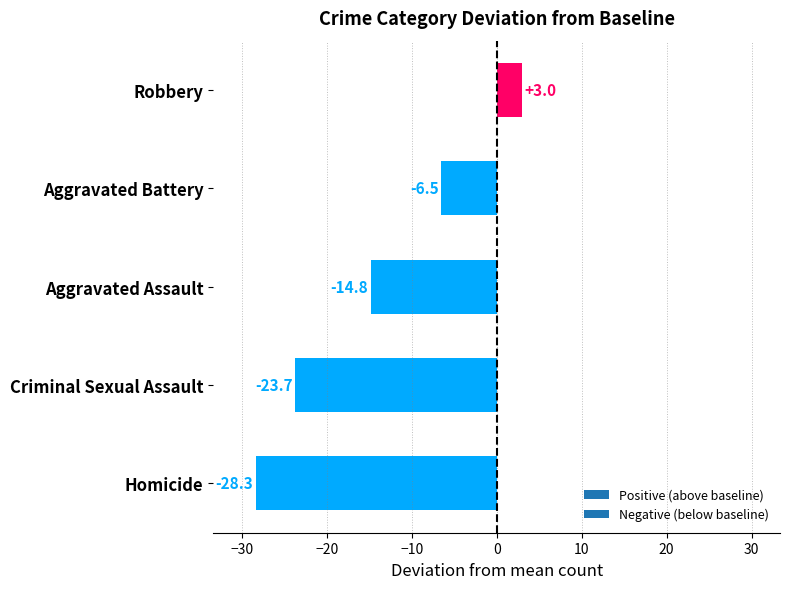

List the labels in order of value, smallest first.

Homicide, Criminal Sexual Assault, Aggravated Assault, Aggravated Battery, Robbery